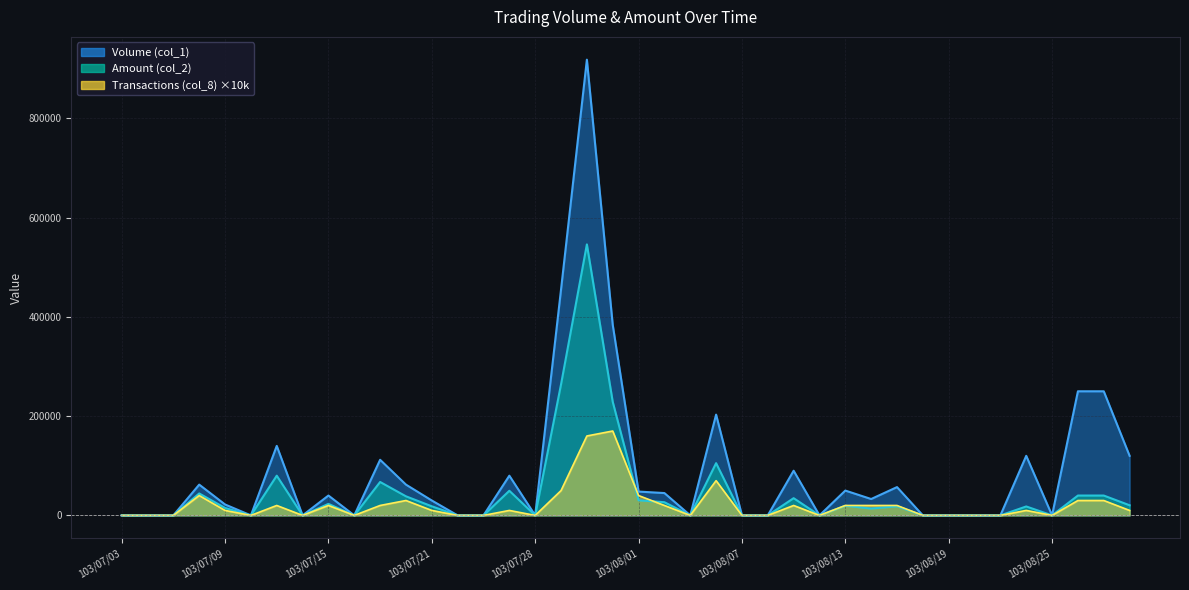

What is the difference between the second highest and minimum values in the Volume (col_1) series?

455000